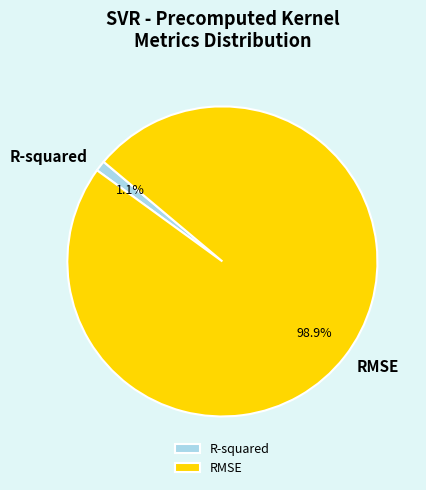

What is the total percentage of RMSE and R-squared?

100.0%